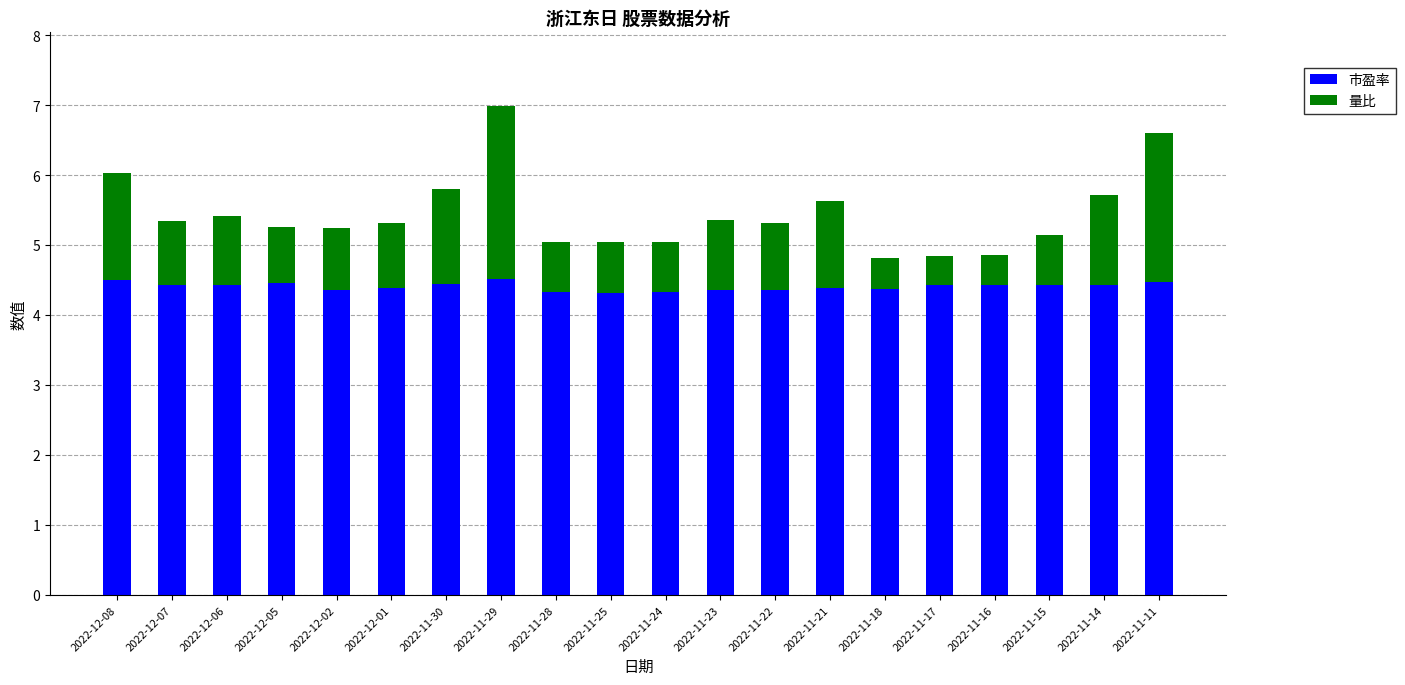

At which category is the sum across all series the highest?

2022-11-29